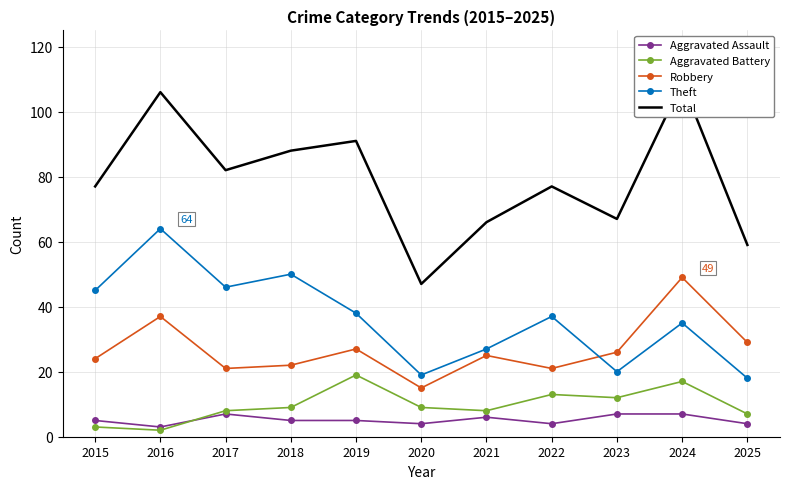

True or false: Aggravated Battery and Total intersect in this chart.

False